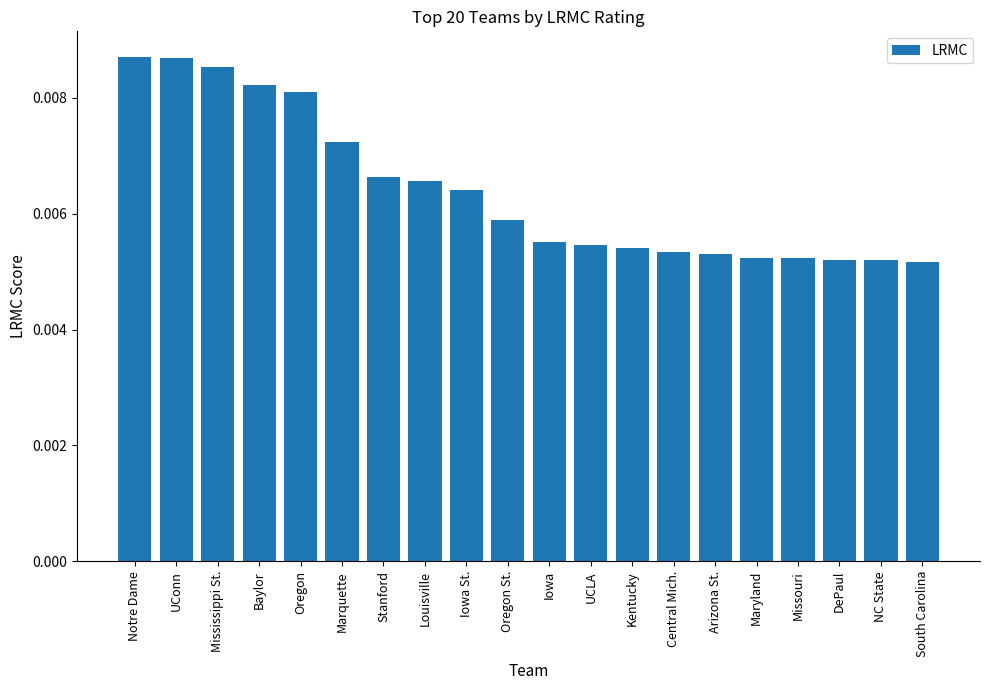

Between UCLA and DePaul, which is larger?

UCLA